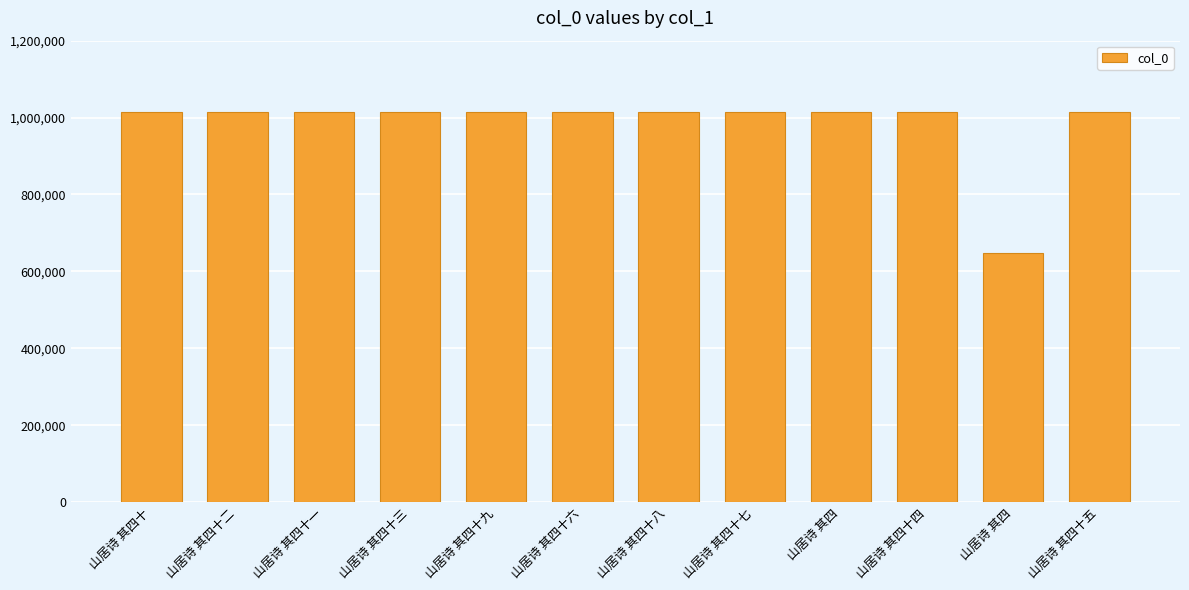

Does the chart contain any negative values?

No